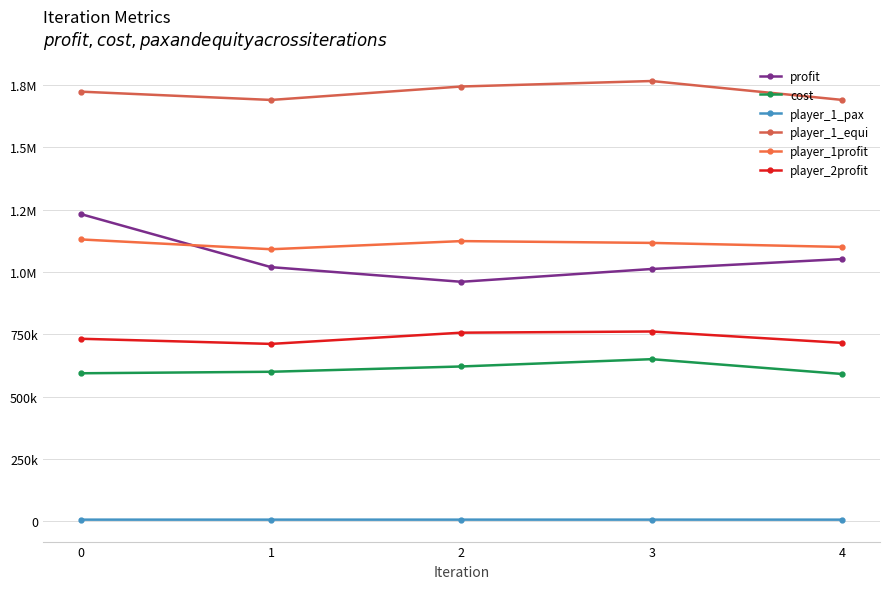

Which series has the largest total across all categories?

player_1_equi